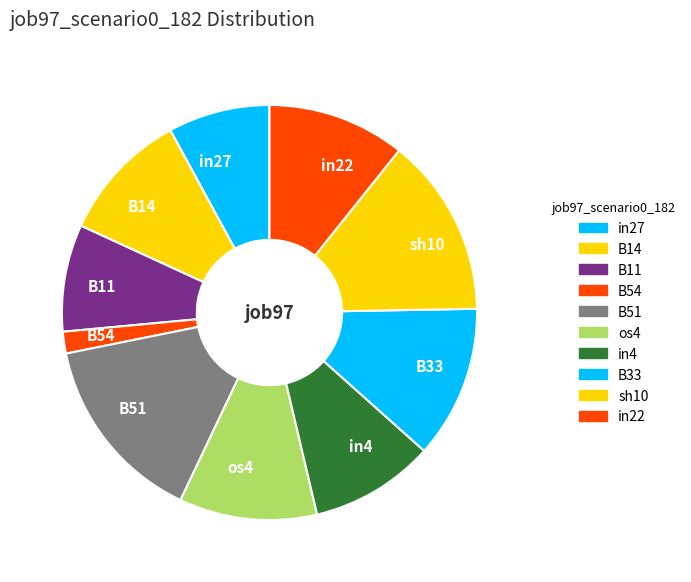

Combined, do os4 and B14 account for over 50%?

No